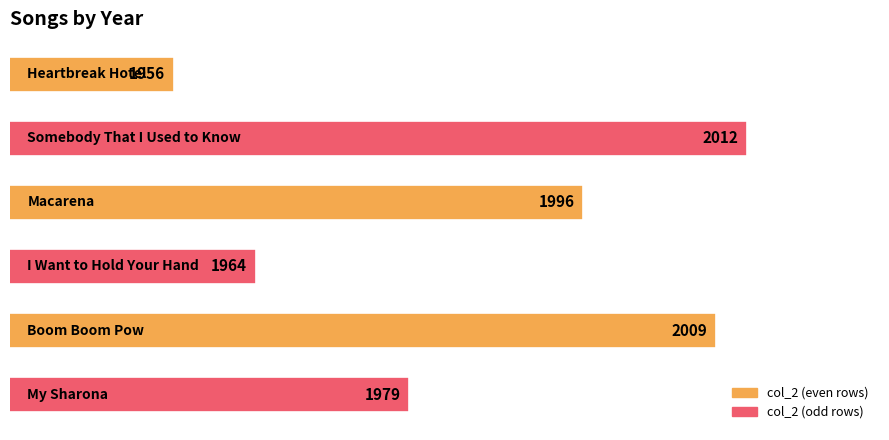

What is the sum of all values?

11916